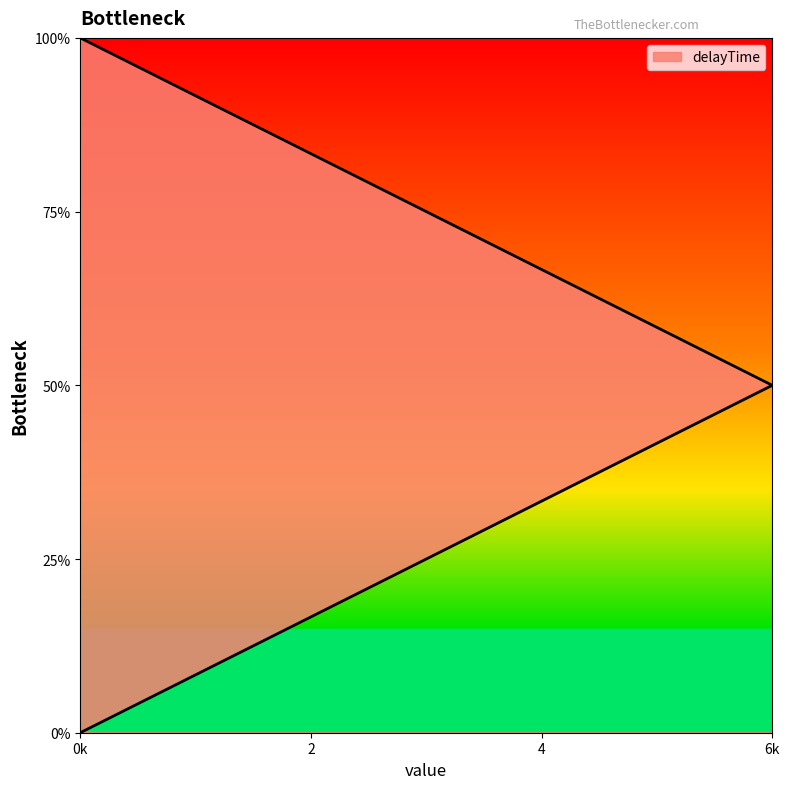

At which label is the value closest to 1?

6k